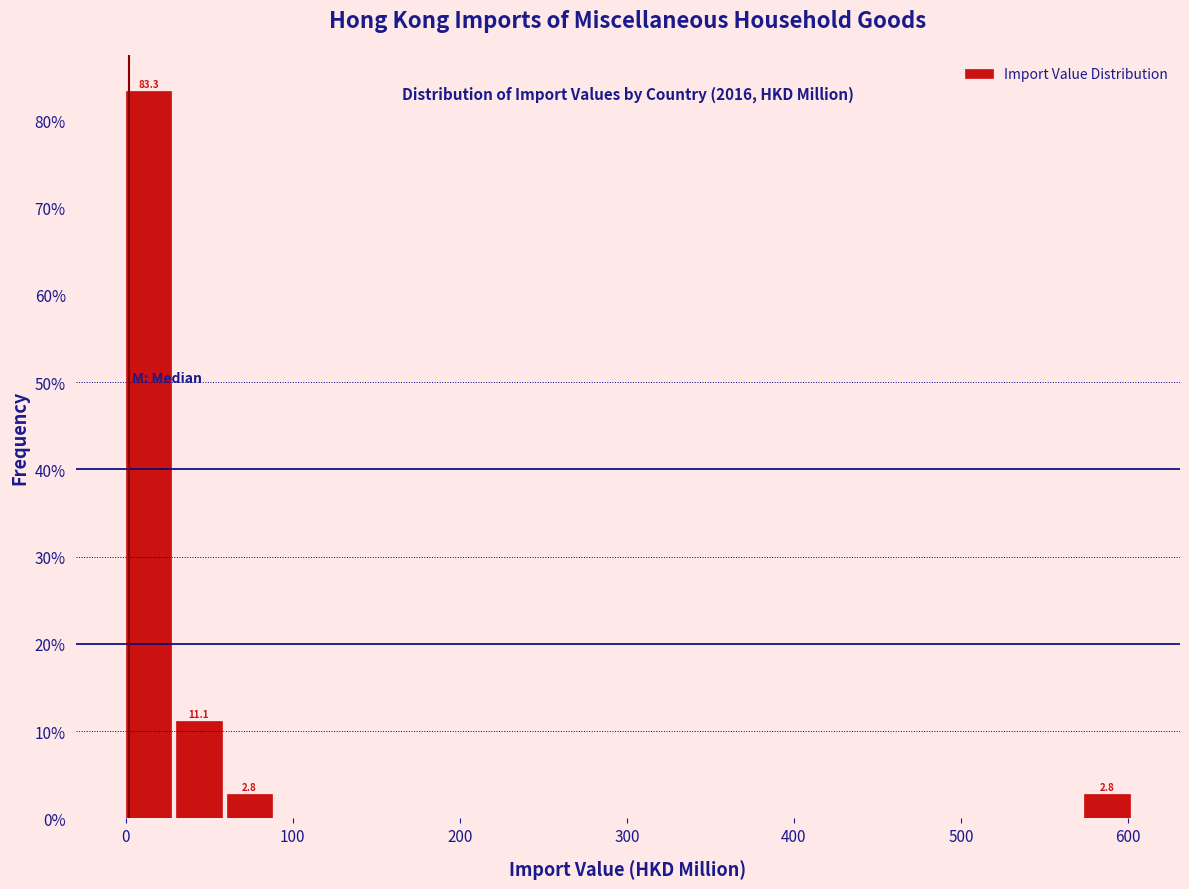

Around what value on the x-axis is the tallest bar? Give the approximate position of its centre, as read against the axis.

10